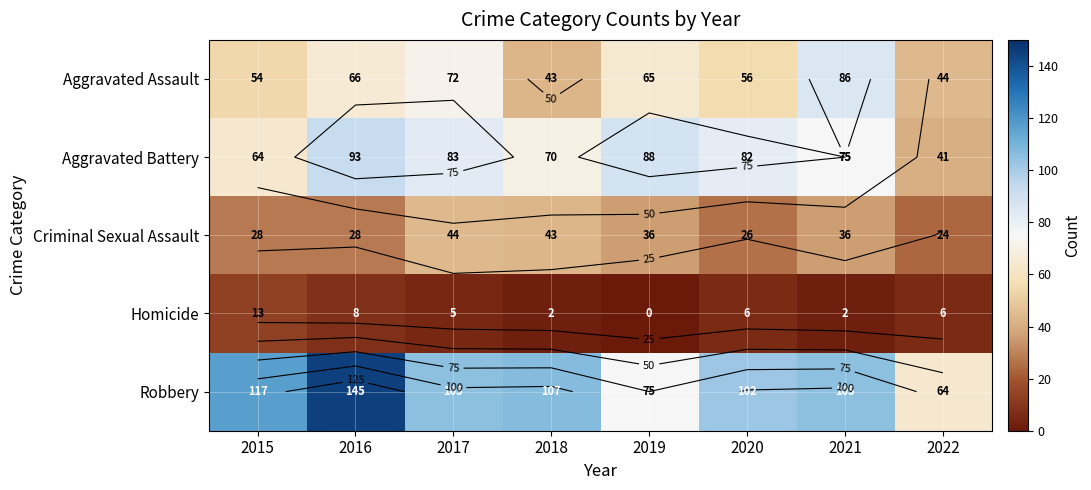

How many data points in Criminal Sexual Assault are above 36?

2